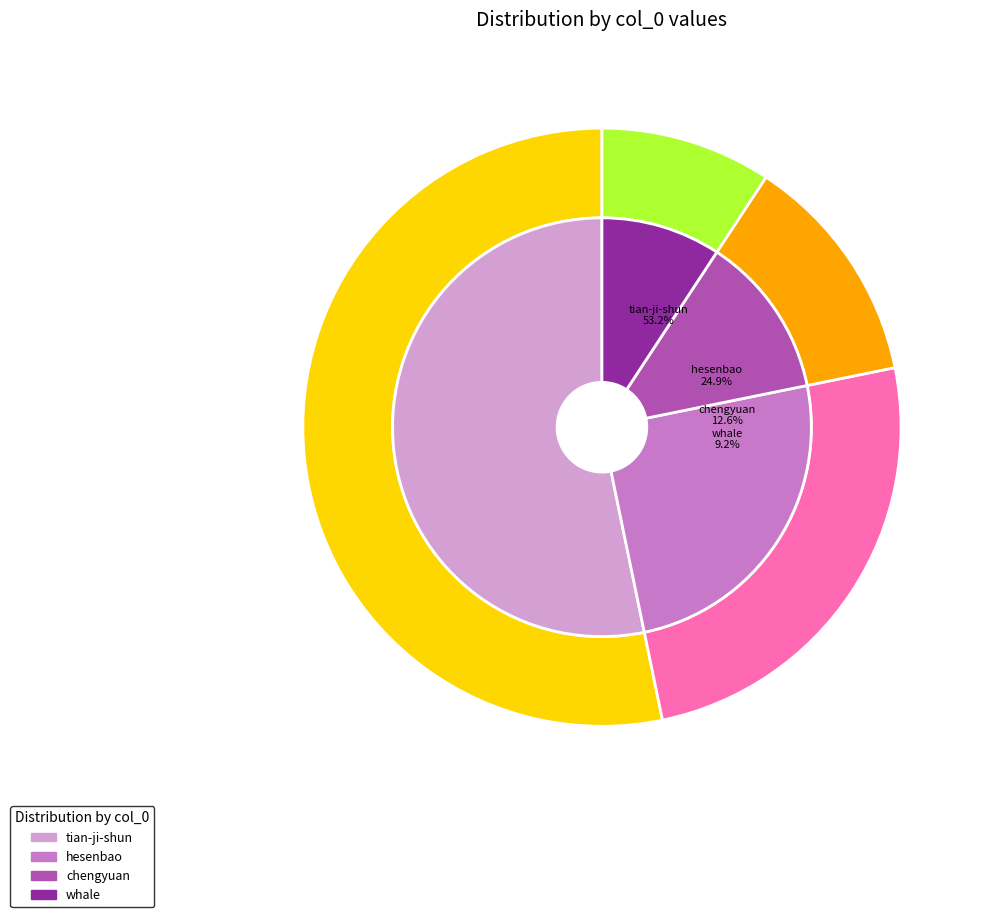

To the nearest percent, what portion does chengyuan represent?

13%